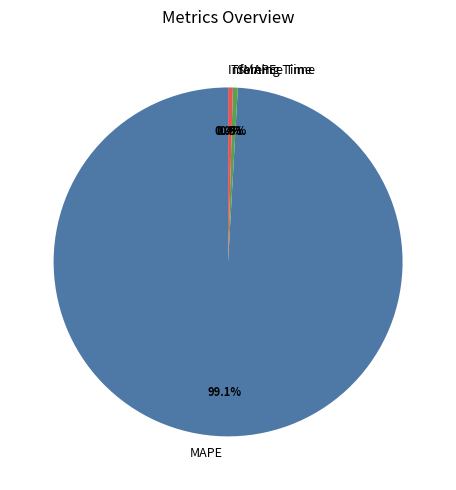

Which has a higher value, MAPE or SMAPE?

MAPE